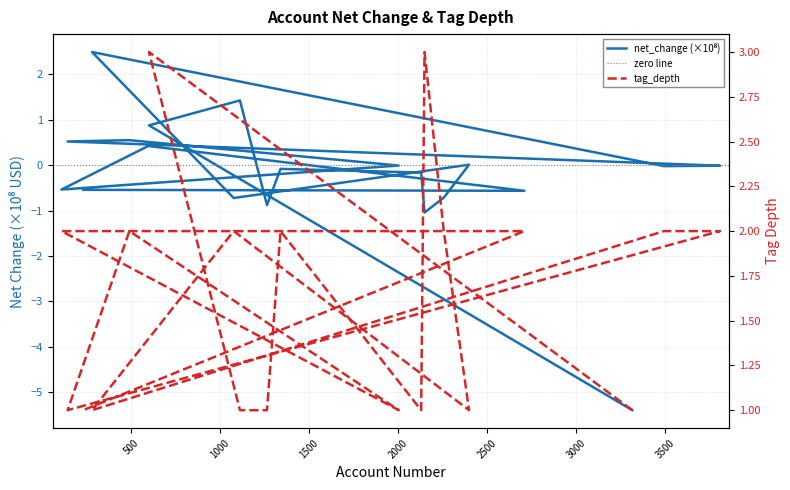

Does the chart have visible grid lines?

Yes